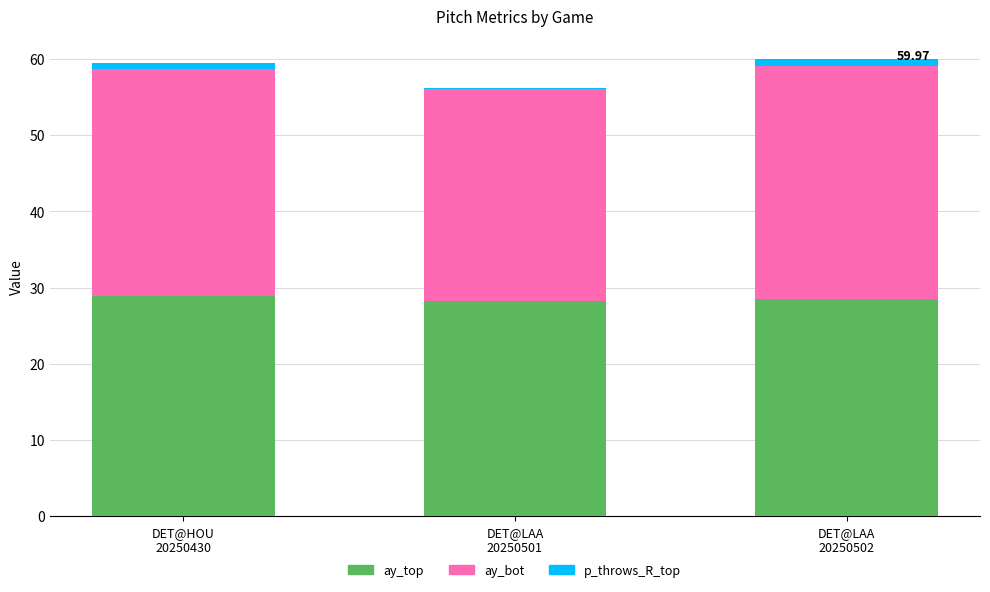

What is the sum of all ay_top values?

85.6